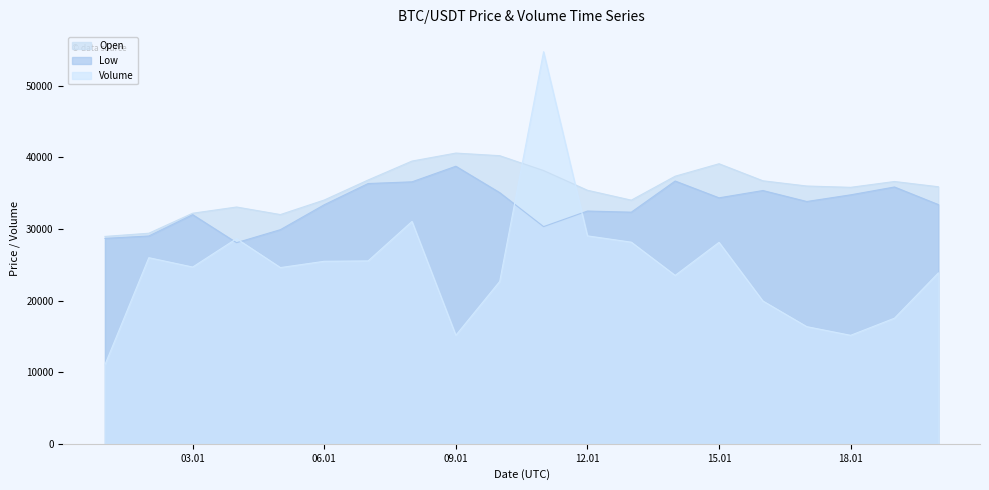

What is the difference between the second highest and second lowest values in the Open series?

10830.3